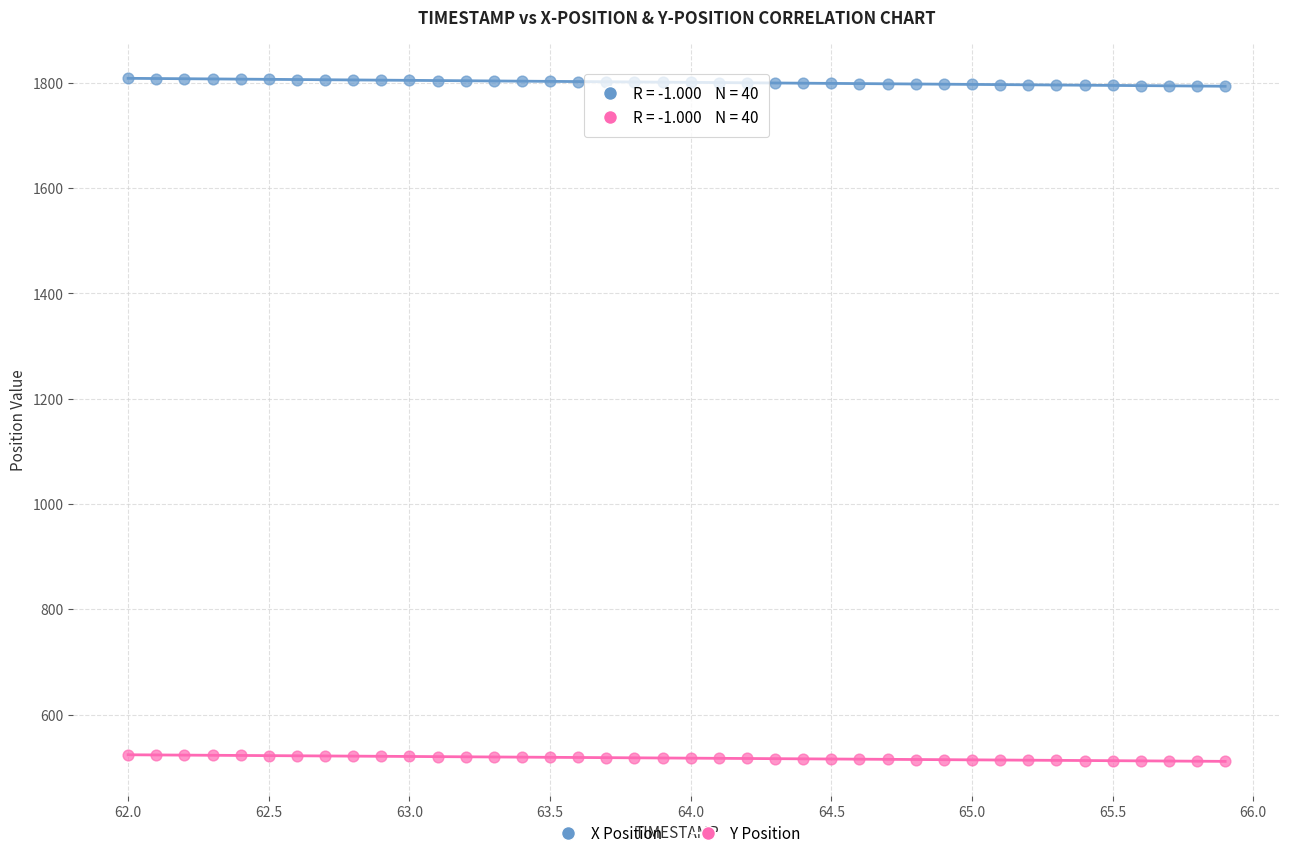

Which series reaches the maximum Y coordinate?

X Position